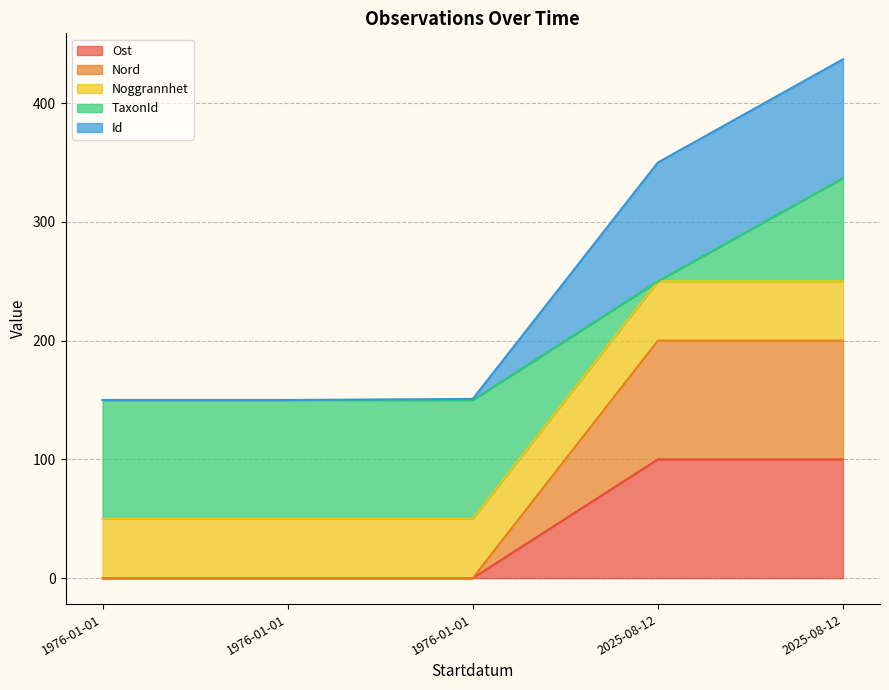

The Ost series shows 132 at 2025-08-12. True or false?

False